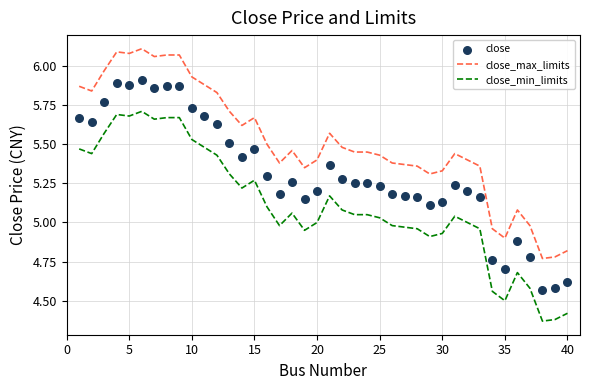

True or false: close_min_limits and close_max_limits cross at least once.

False